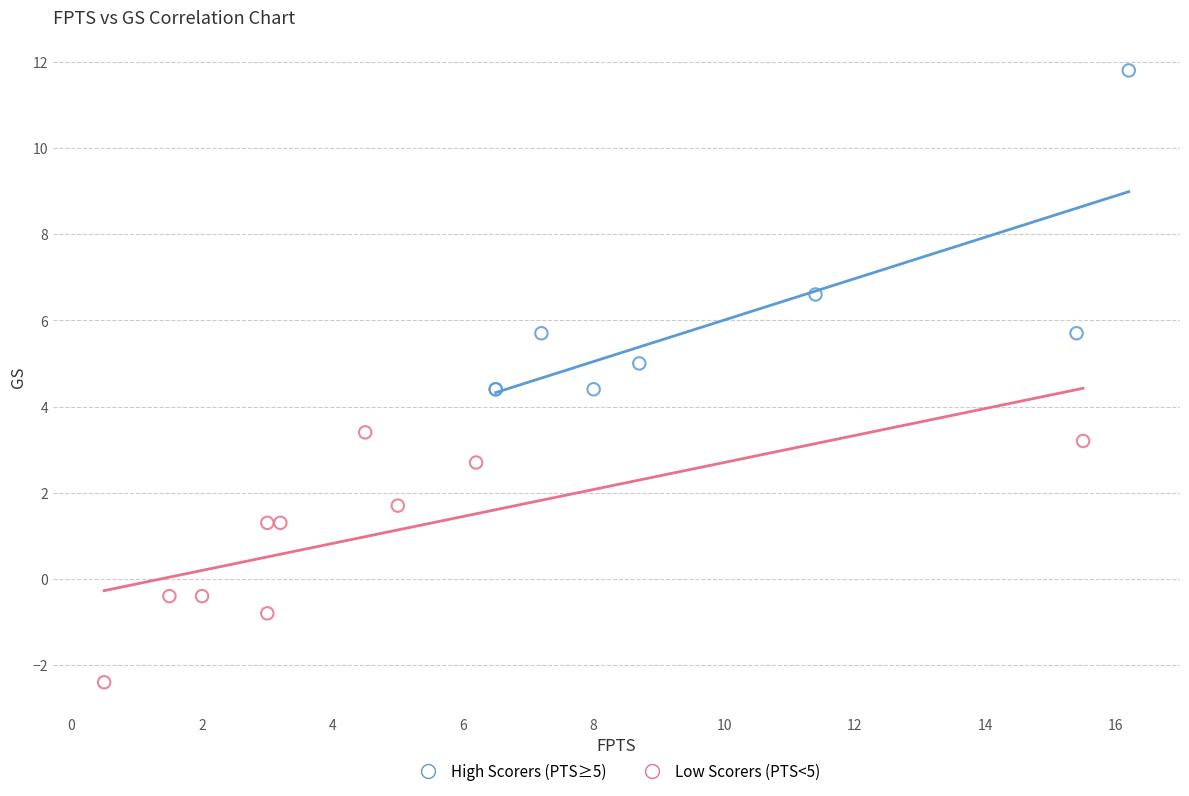

Which series reaches the minimum Y coordinate?

Low Scorers (PTS<5)